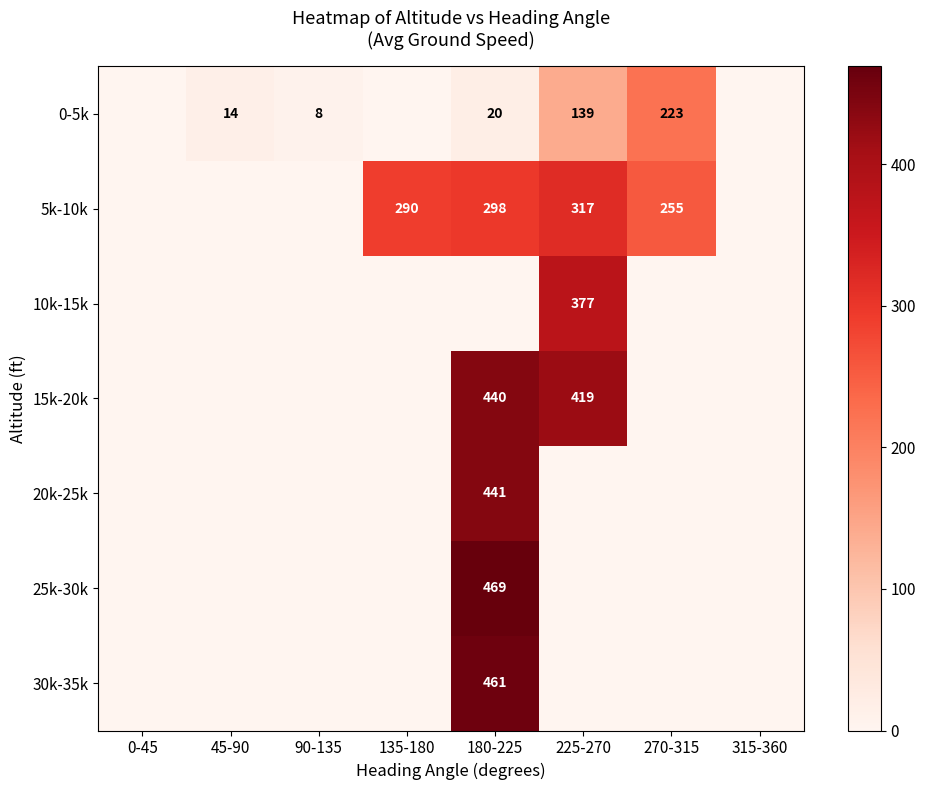

The 0-5k series shows 4 at 90-135. True or false?

False